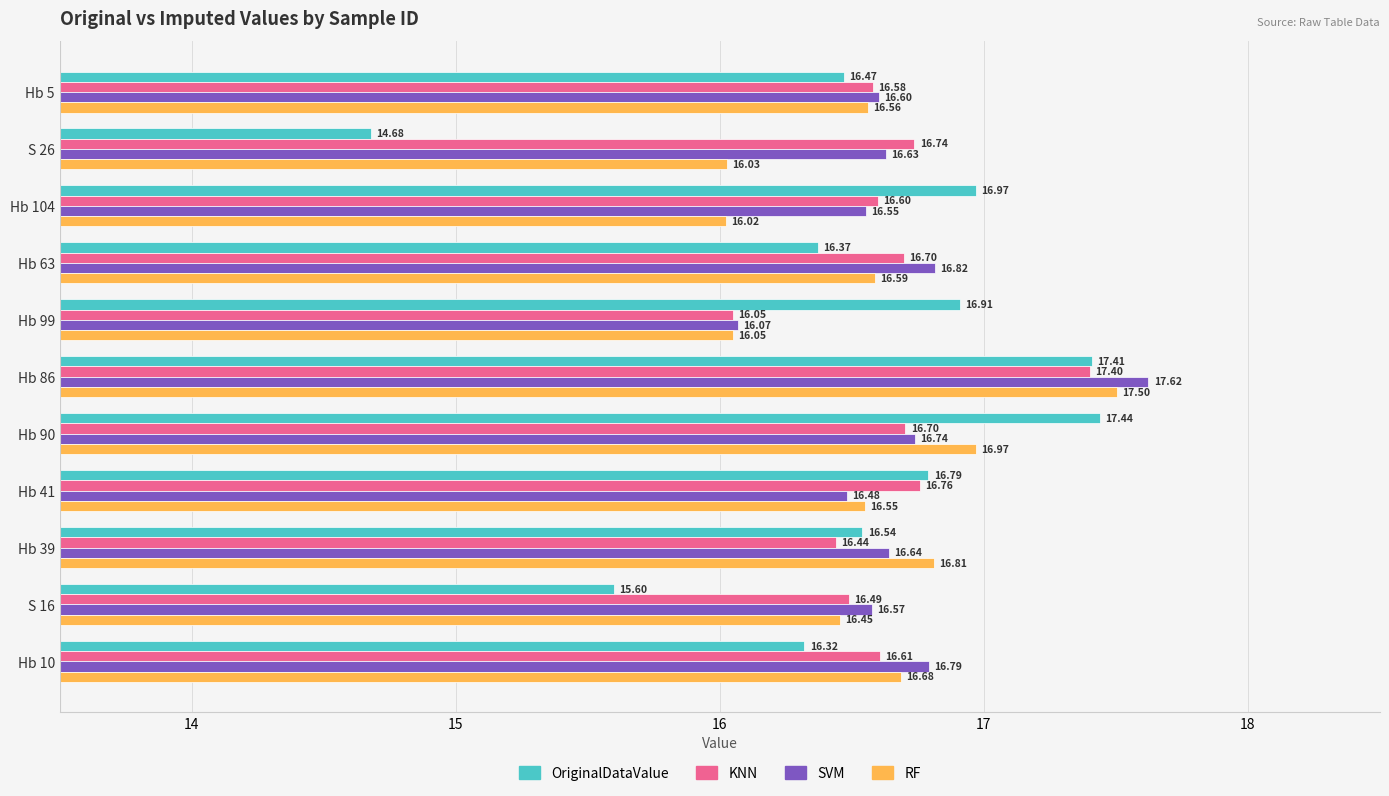

What are all the series names shown in the legend?

OriginalDataValue, KNN, SVM, RF